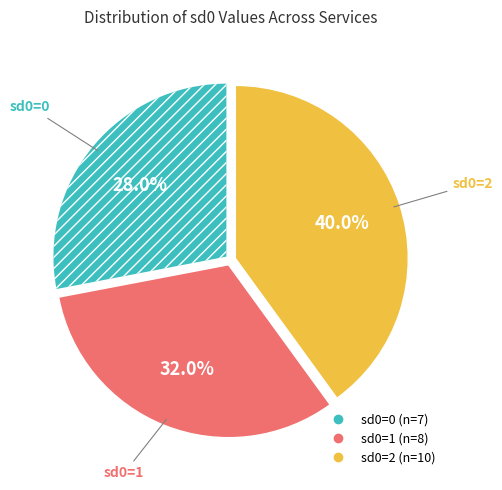

To the nearest percent, what percentage of the pie is sd0=1?

32%